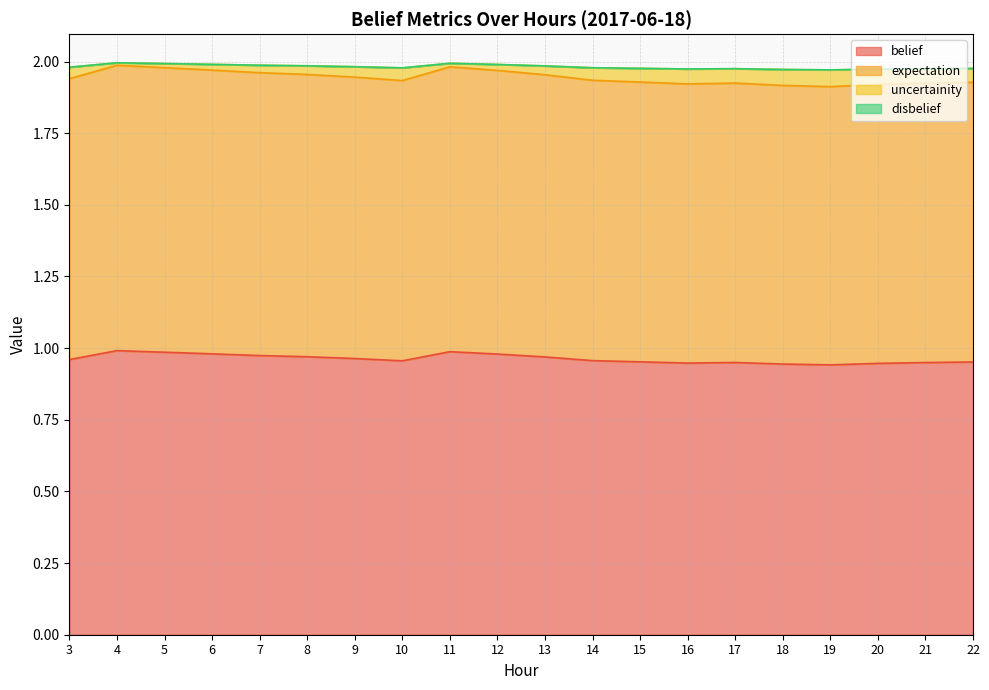

What is the value of the expectation point at the 12th from the left?

1.9